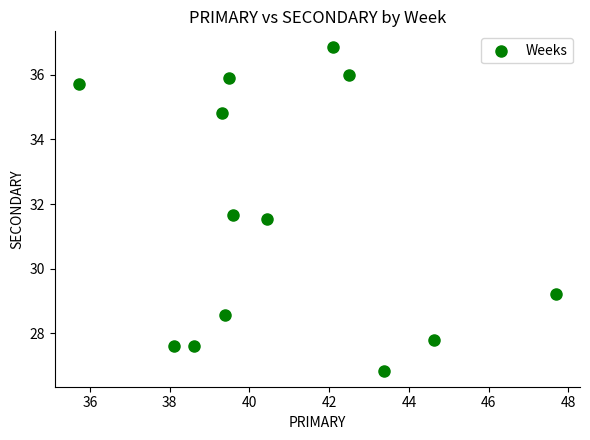

What Y value in the scatter plot is closest to 31?

31.5